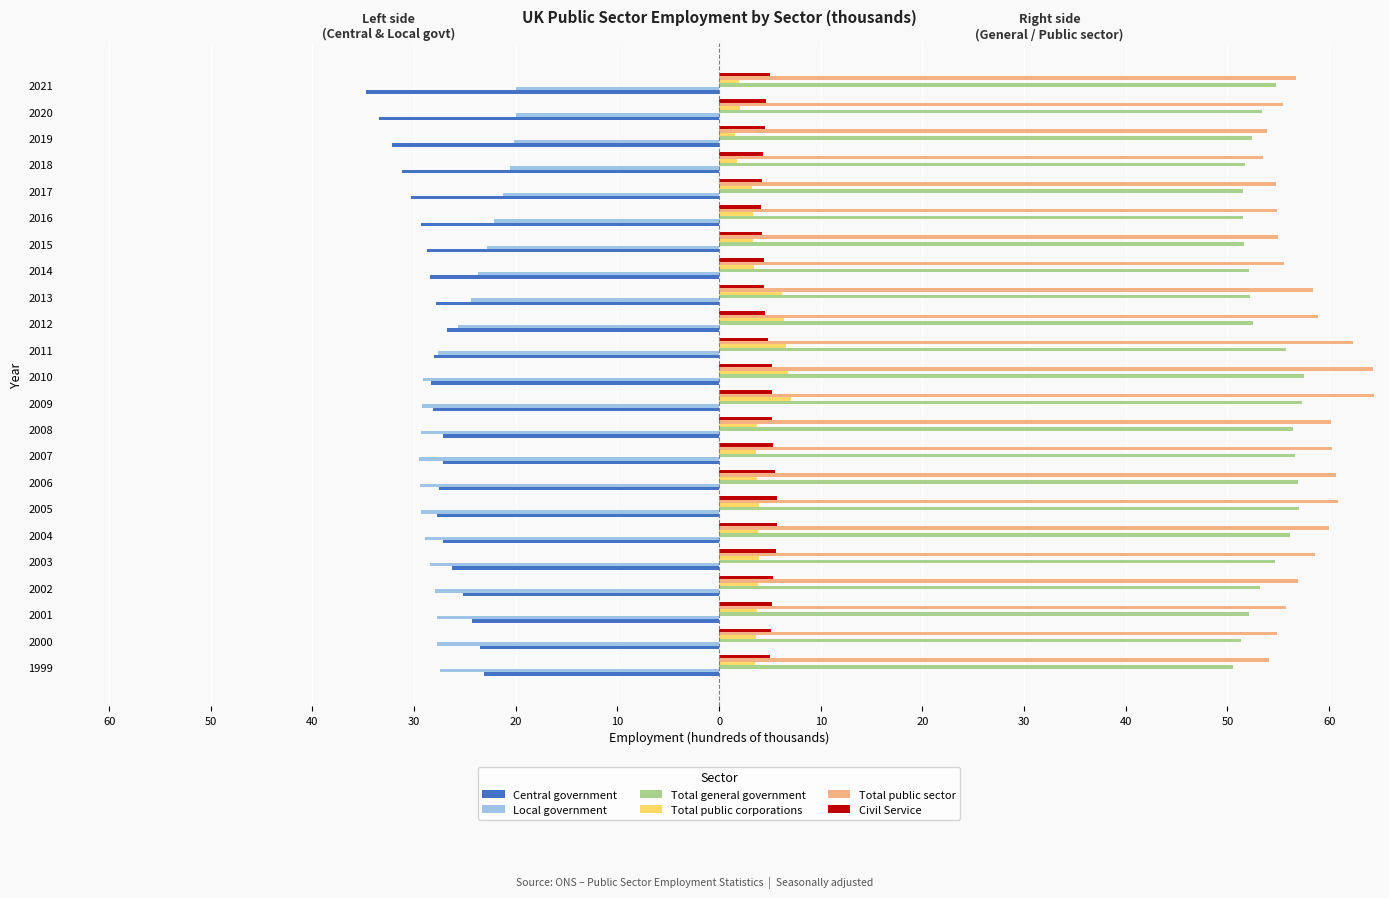

What are all the series names shown in the legend?

Central government, Local government, Total general government, Total public corporations, Total public sector, Civil Service